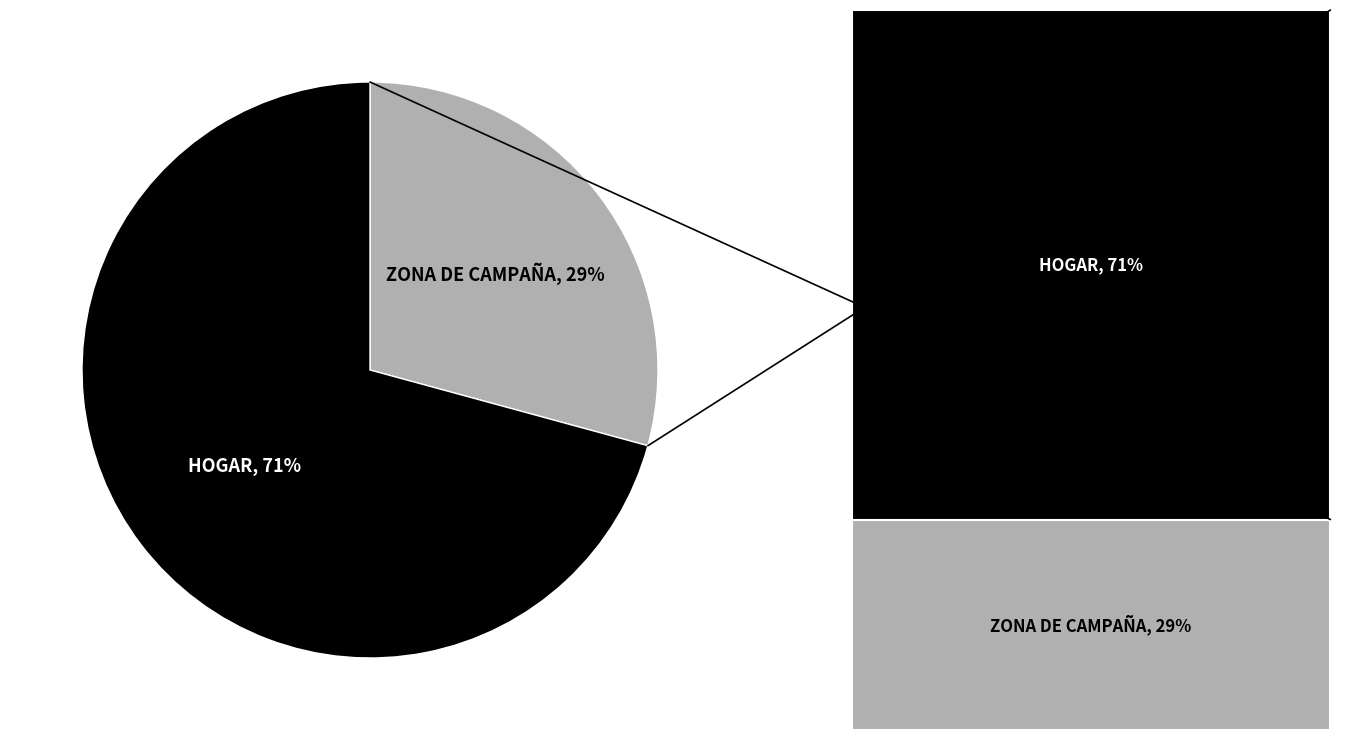

Combined, do HOGAR and ZONA DE CAMPAÑA account for over 50%?

Yes